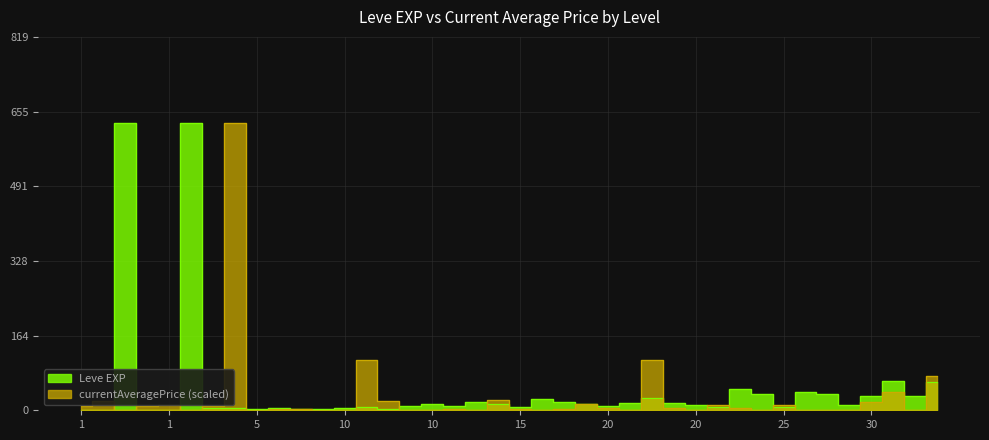

What is the total value across all series at 10?

4.0